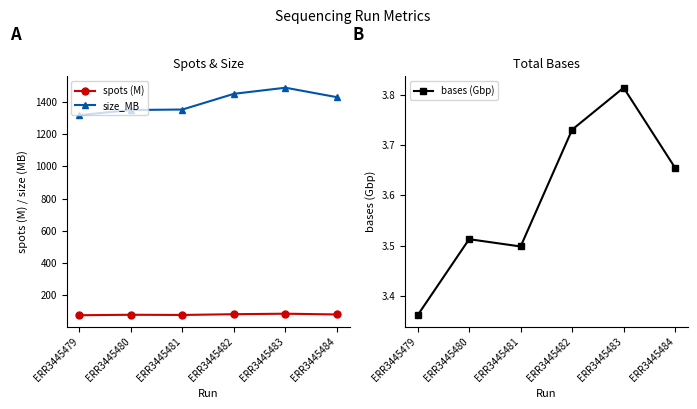

Rank the series at ERR3445484 from highest to lowest value.

size_MB, spots (M), bases (Gbp)